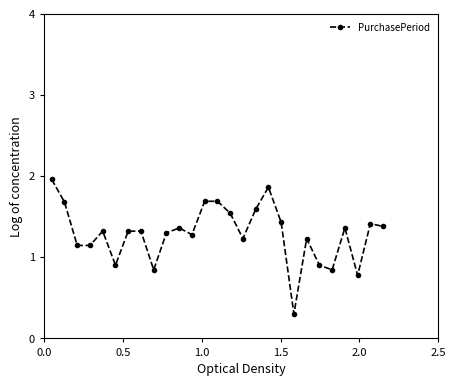

What is the minimum value shown in the chart?

0.3